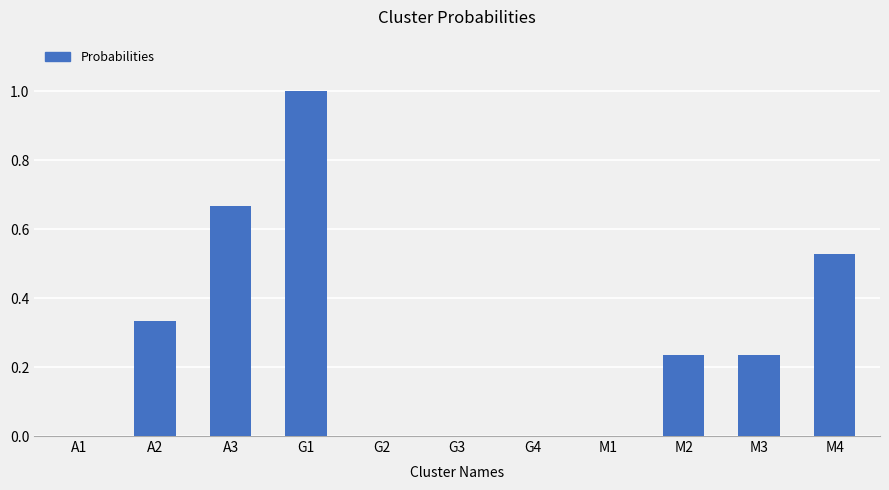

What is the maximum value shown in the chart?

1.0